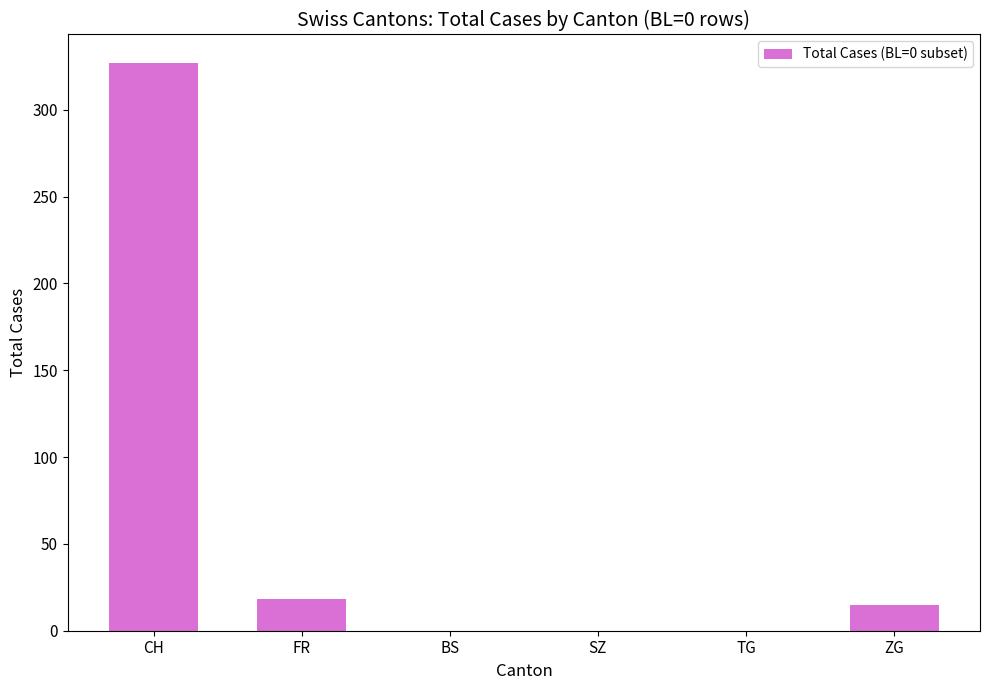

What is the sum of the values at FR and BS?

18